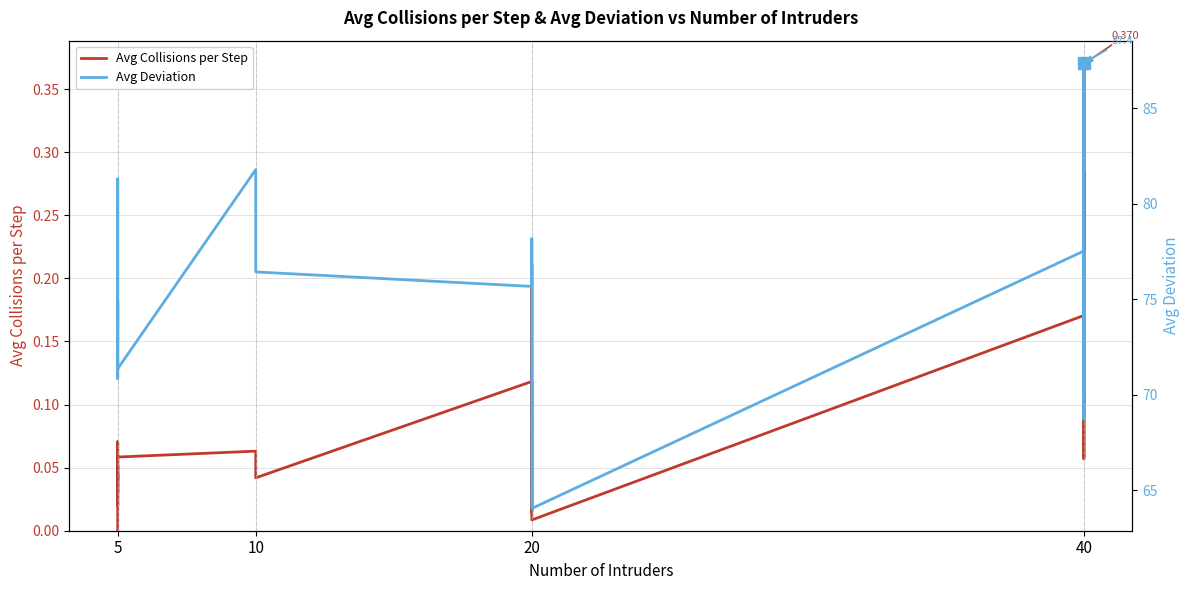

What is the difference between the maximum and second lowest values in the Avg Collisions per Step series?

0.4